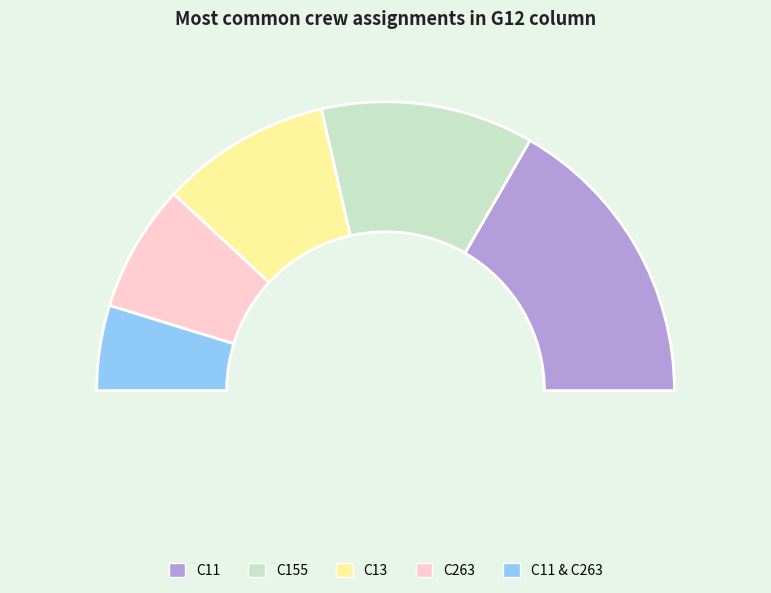

How many slices are in this pie chart?

5